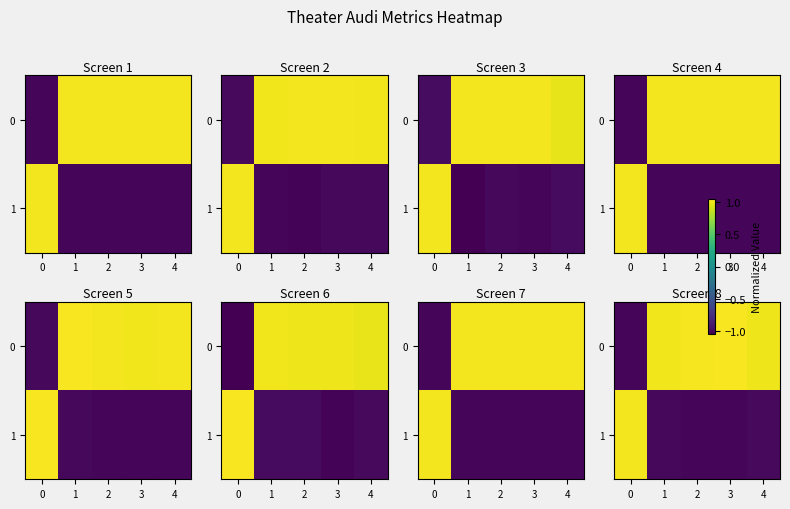

Which series changed the most between 1 and 3?

row_0